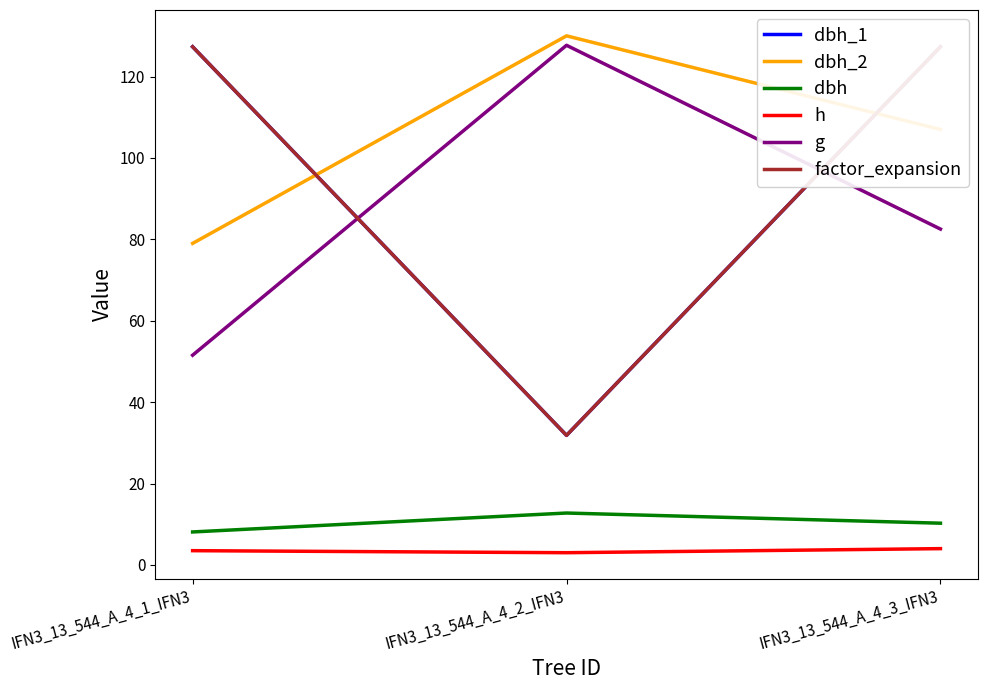

Is the value of dbh_1 at IFN3_13_544_A_4_2_IFN3 greater than the value of dbh_2 at IFN3_13_544_A_4_3_IFN3?

No